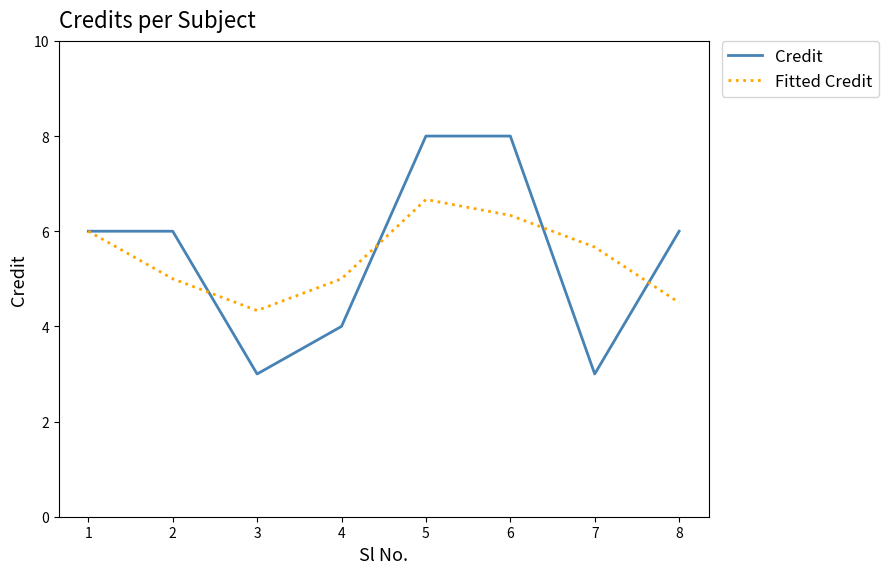

What is the difference between the Fitted Credit values at 7 and 6?

0.7